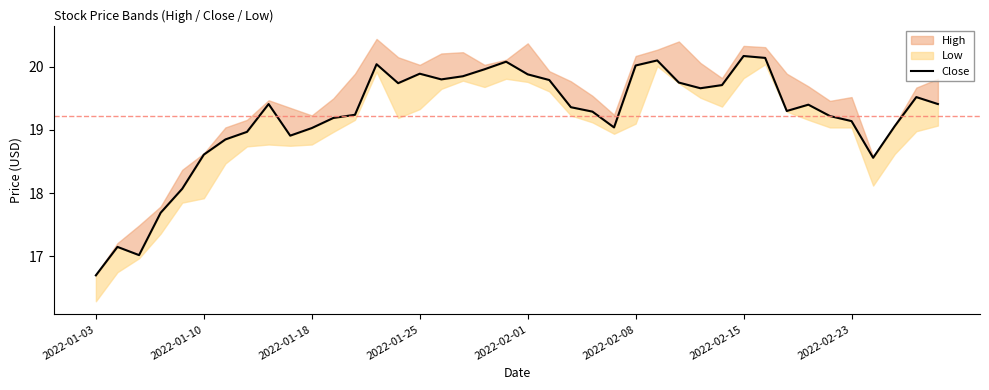

What is the maximum value shown in the chart?

20.2